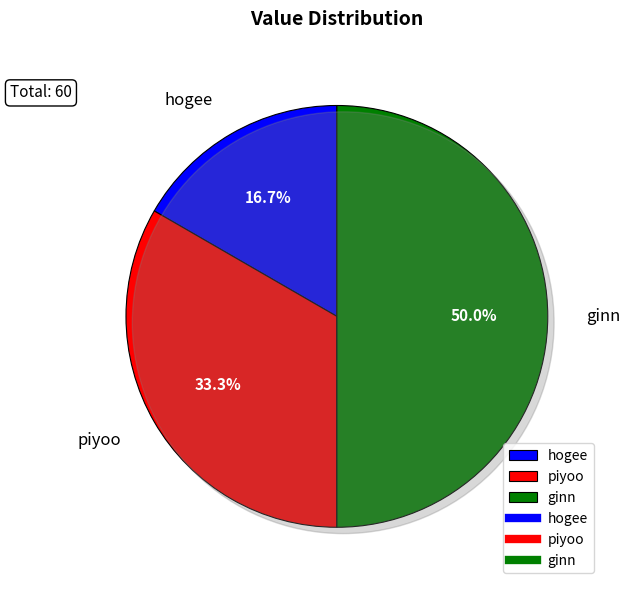

Is it true that piyoo is 33% of the pie?

True